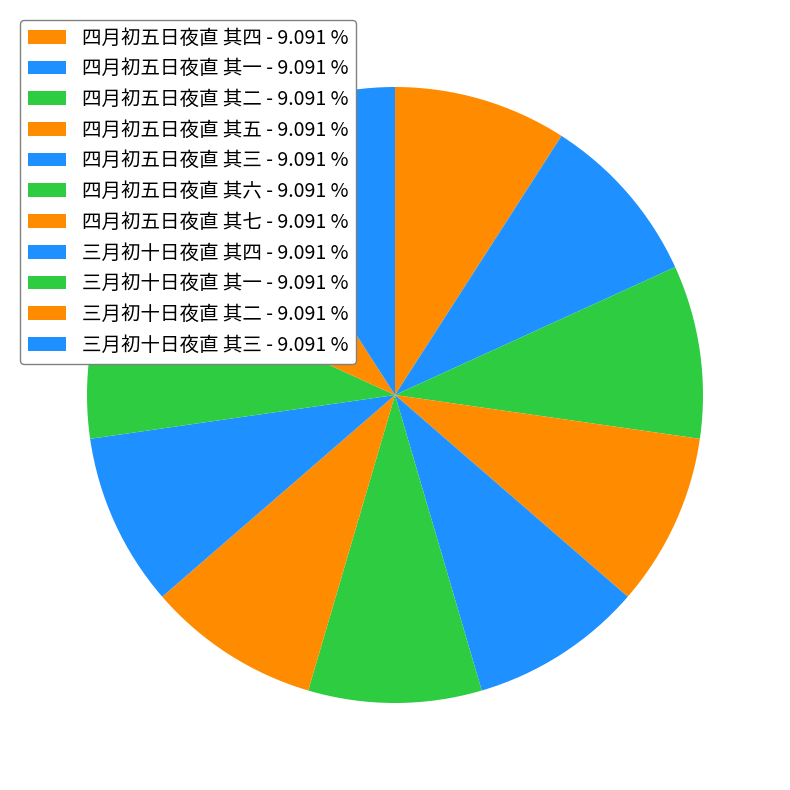

Count the number of slices in the pie.

11